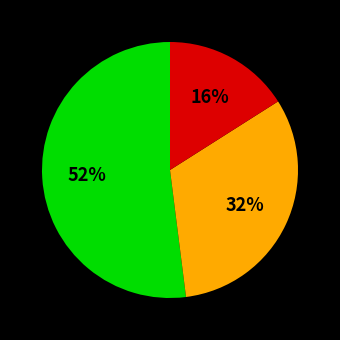

To the nearest percent, what is the average slice percentage?

33%